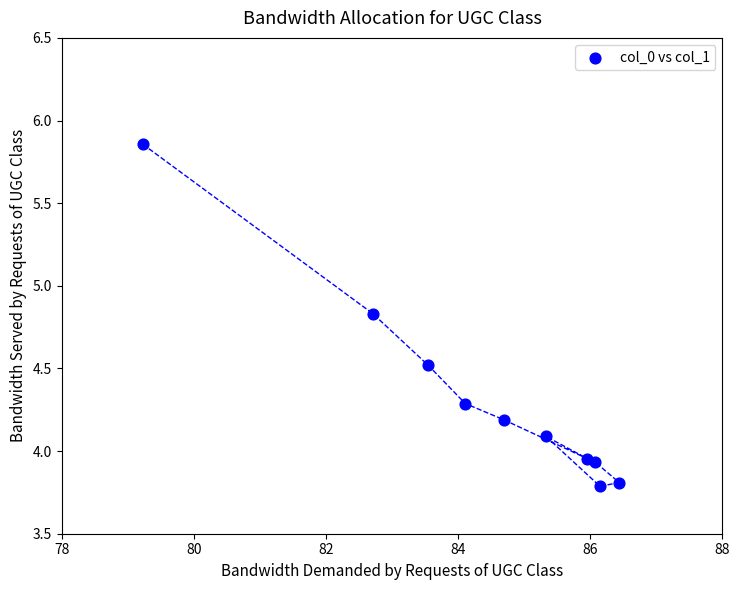

What is the range of Y values (max minus min)?

2.1